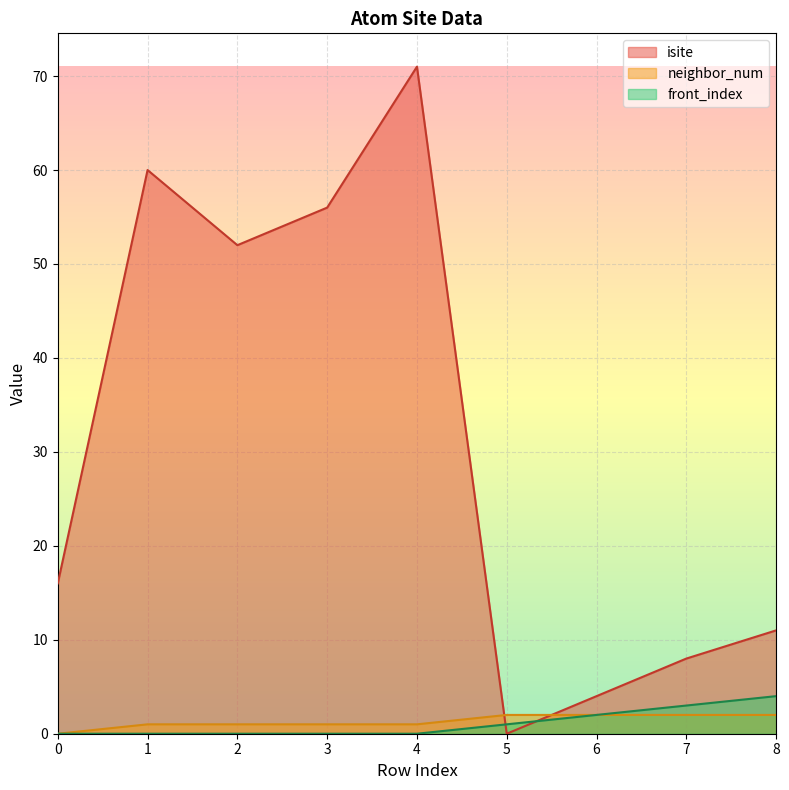

Where does the neighbor_num series first go above 1?

5